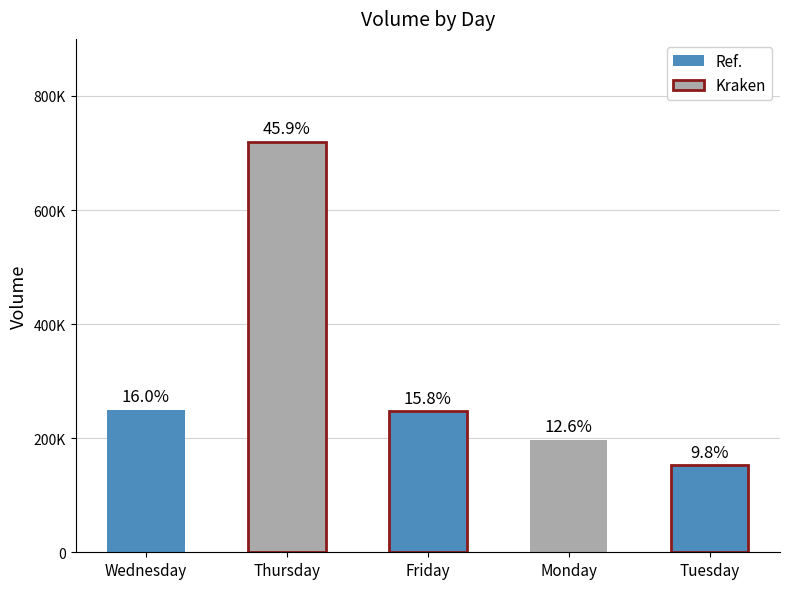

What is the difference between the values at Tuesday and Friday?

94236